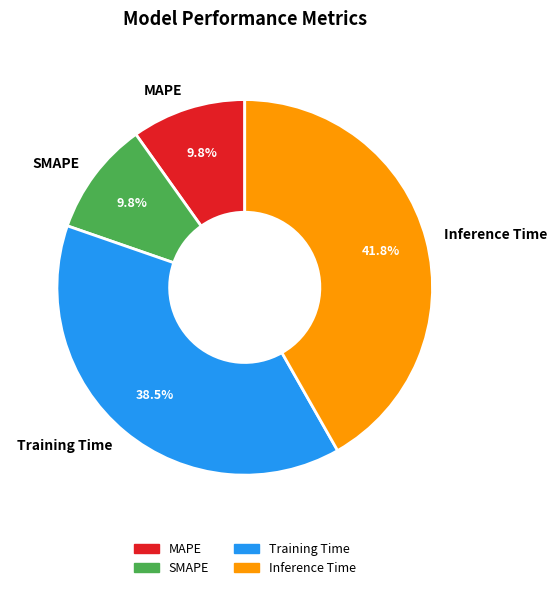

To the nearest percent, what is the average slice percentage?

25%